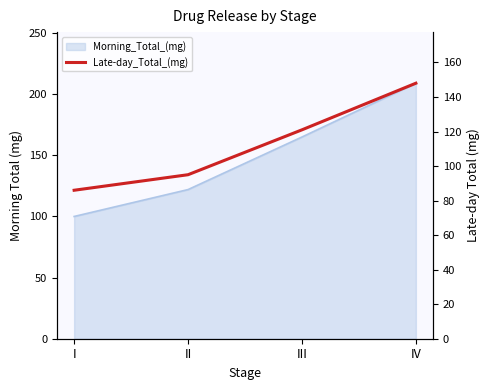

Does the chart display data point markers on the line(s)?

No